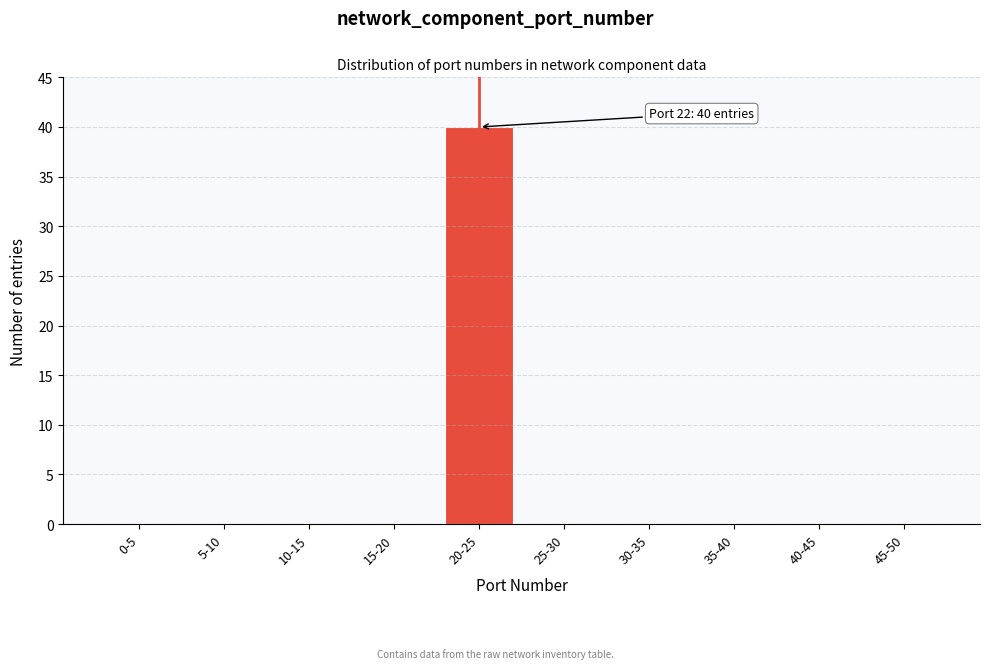

Reading right to left, transcribe all the data shown in this chart.

45-50=0	40-45=0	35-40=0	30-35=0	25-30=0	20-25=40	15-20=0	10-15=0	5-10=0	0-5=0